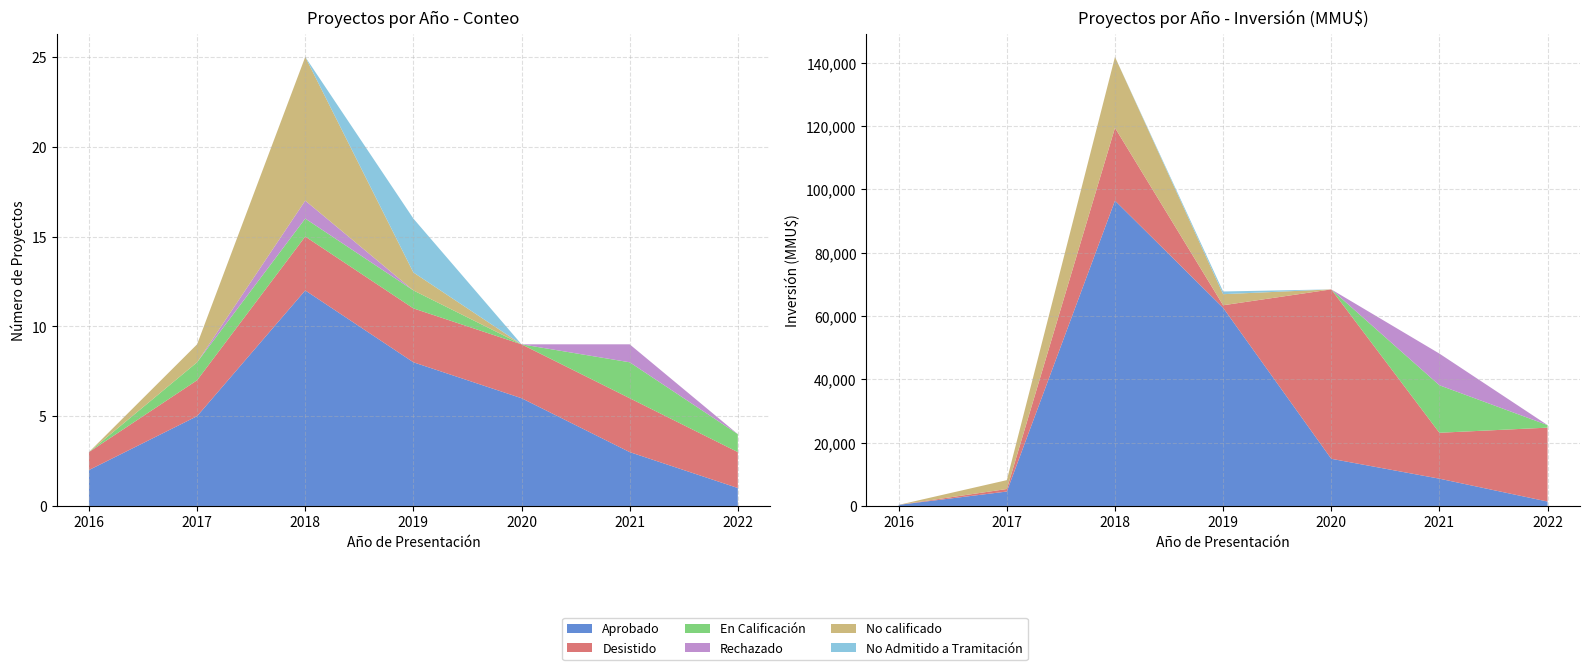

Reading left to right, extract all data points from this chart.

Aprobado: 2	5	12	8	6	3	1
Desistido: 1	2	3	3	3	3	2
En Calificación: 0	1	1	1	0	2	1
Rechazado: 0	0	1	0	0	1	0
No calificado: 0	1	8	1	0	0	0
No Admitido a Tramitación: 0	0	0	3	0	0	0